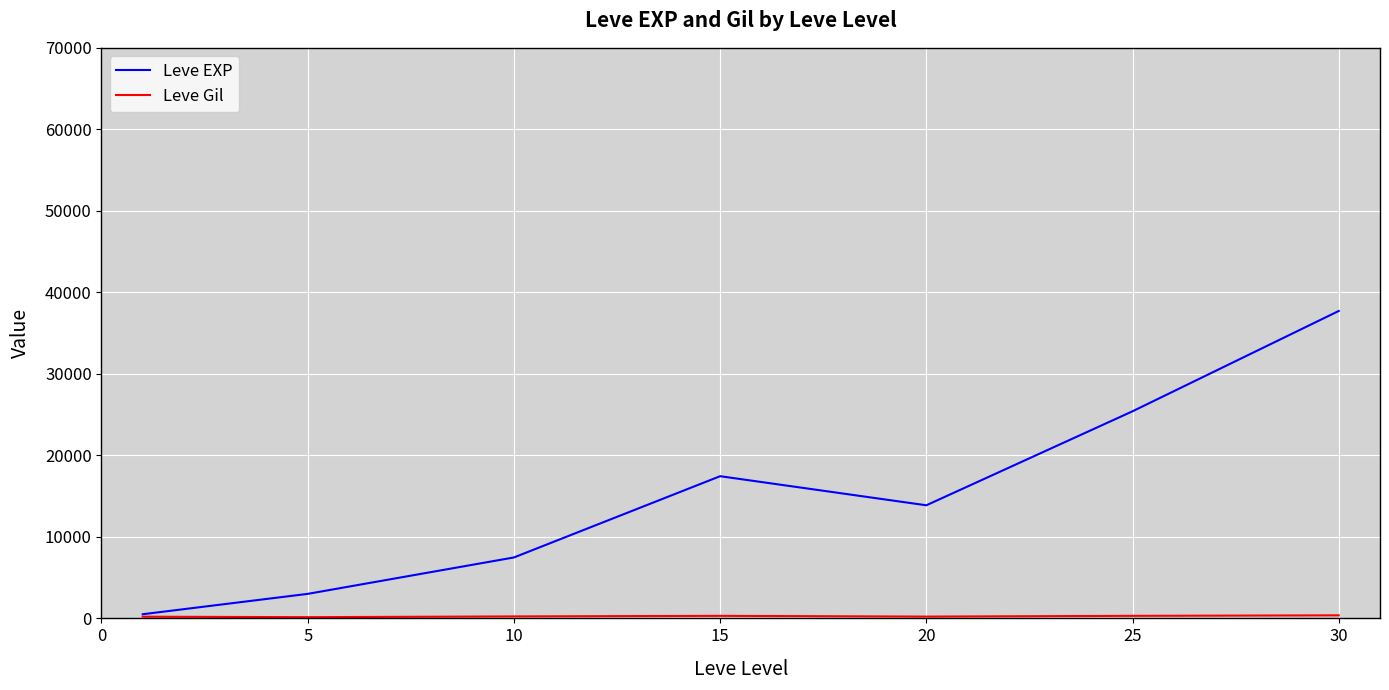

Which series has the widest spread of values?

Leve EXP